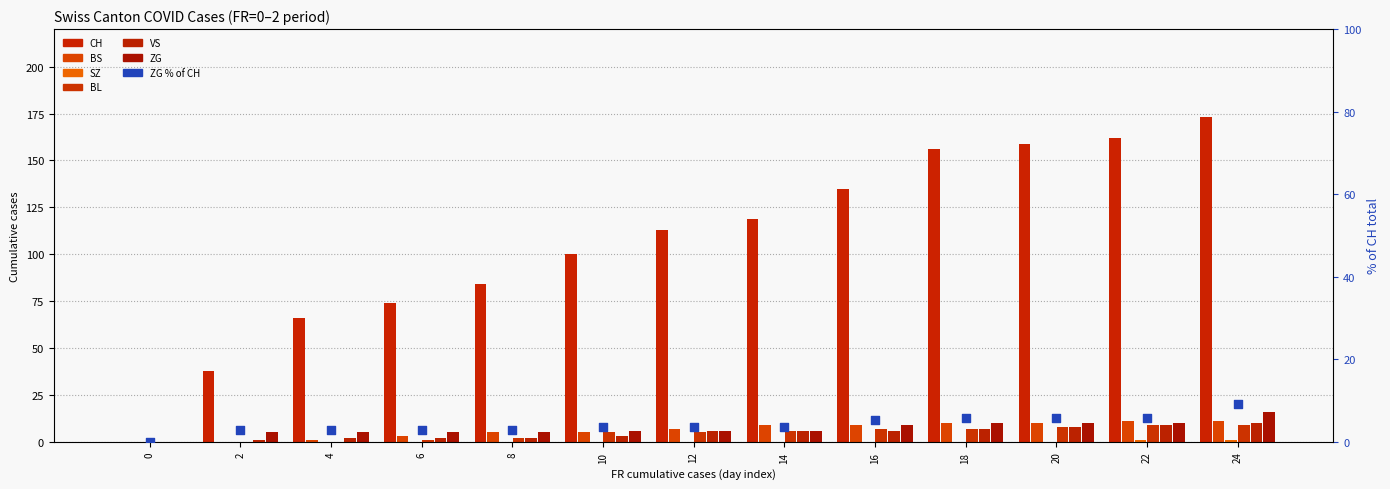

What is the total value across all series at 14?

146